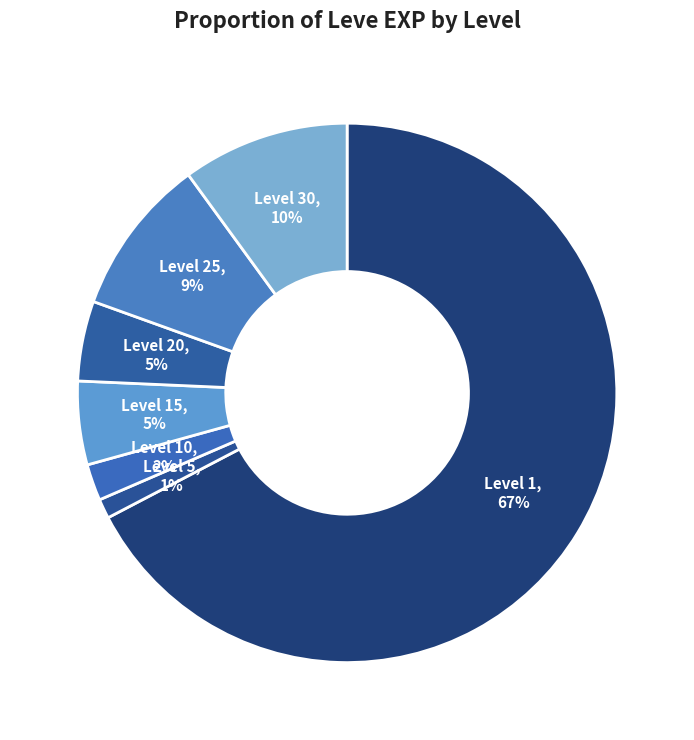

To the nearest percent, what portion does Level 30 represent?

10%